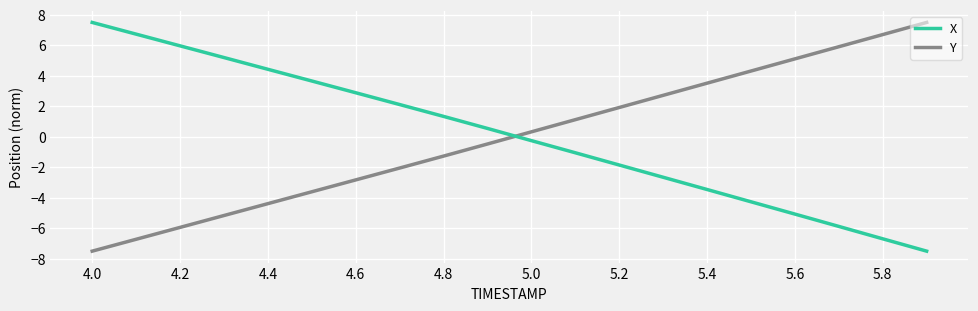

Reading left to right, what are all the values shown in this chart?

X: 7.5	6.7	6.0	5.2	4.4	3.7	2.9	2.1	1.3	0.5	-0.3	-1.0	-1.9	-2.7	-3.5	-4.3	-5.1	-5.9	-6.7	-7.5
Y: -7.5	-6.7	-5.9	-5.2	-4.4	-3.6	-2.8	-2.0	-1.3	-0.5	0.3	1.1	1.9	2.7	3.5	4.3	5.1	5.9	6.7	7.5